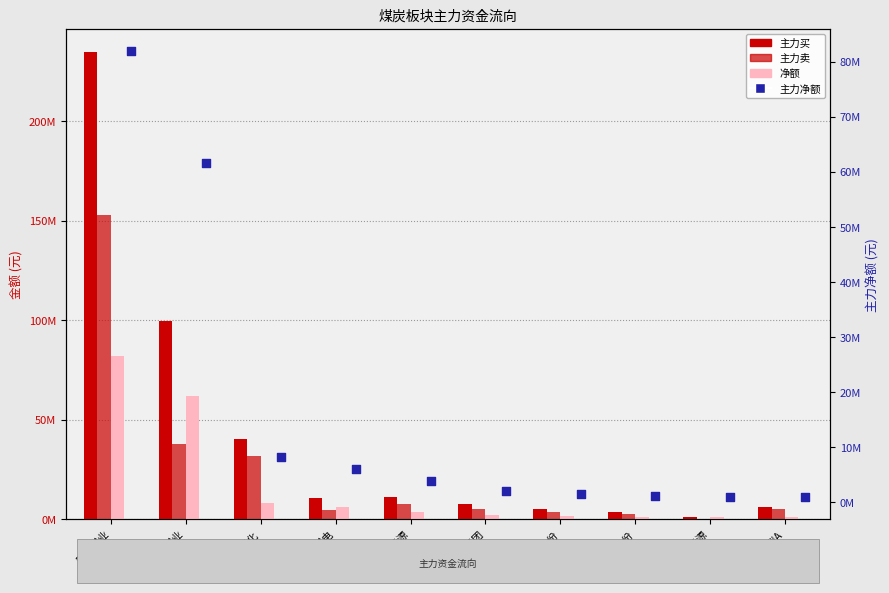

Which series contains the lowest Y value?

主力卖